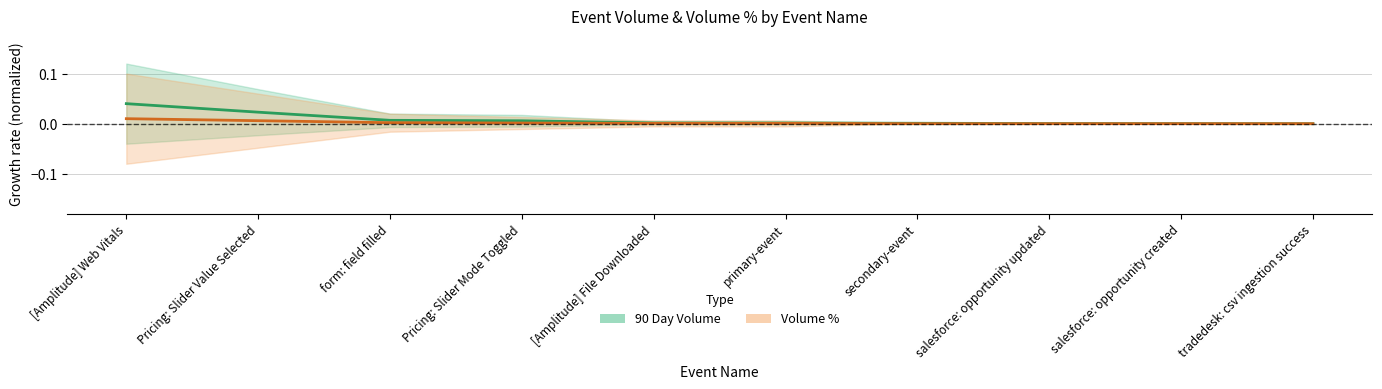

How many data points in Volume % are above 0?

6